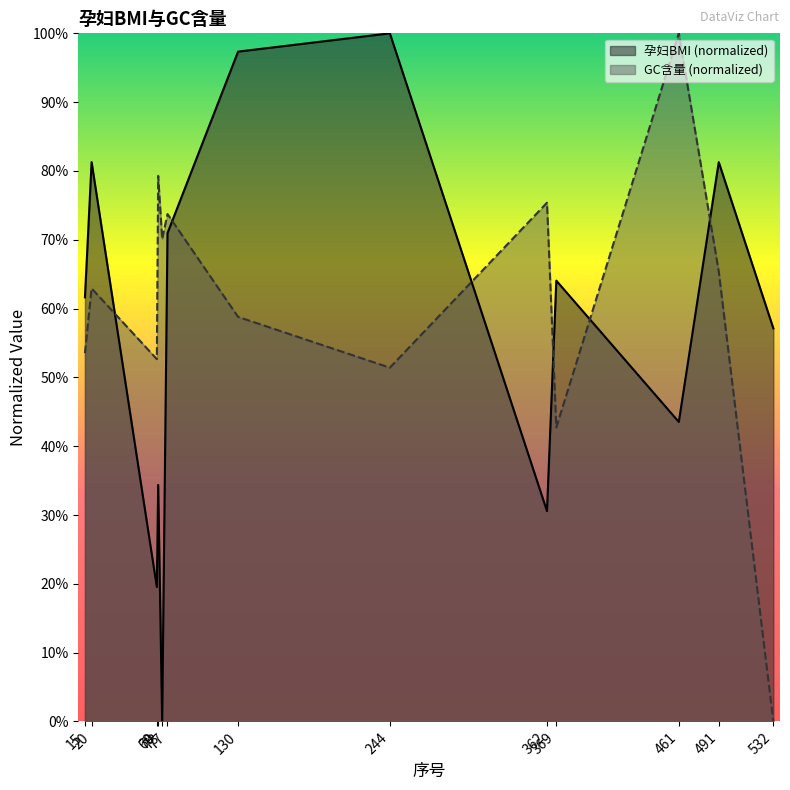

What is the sum of all GC含量 values?

7.9